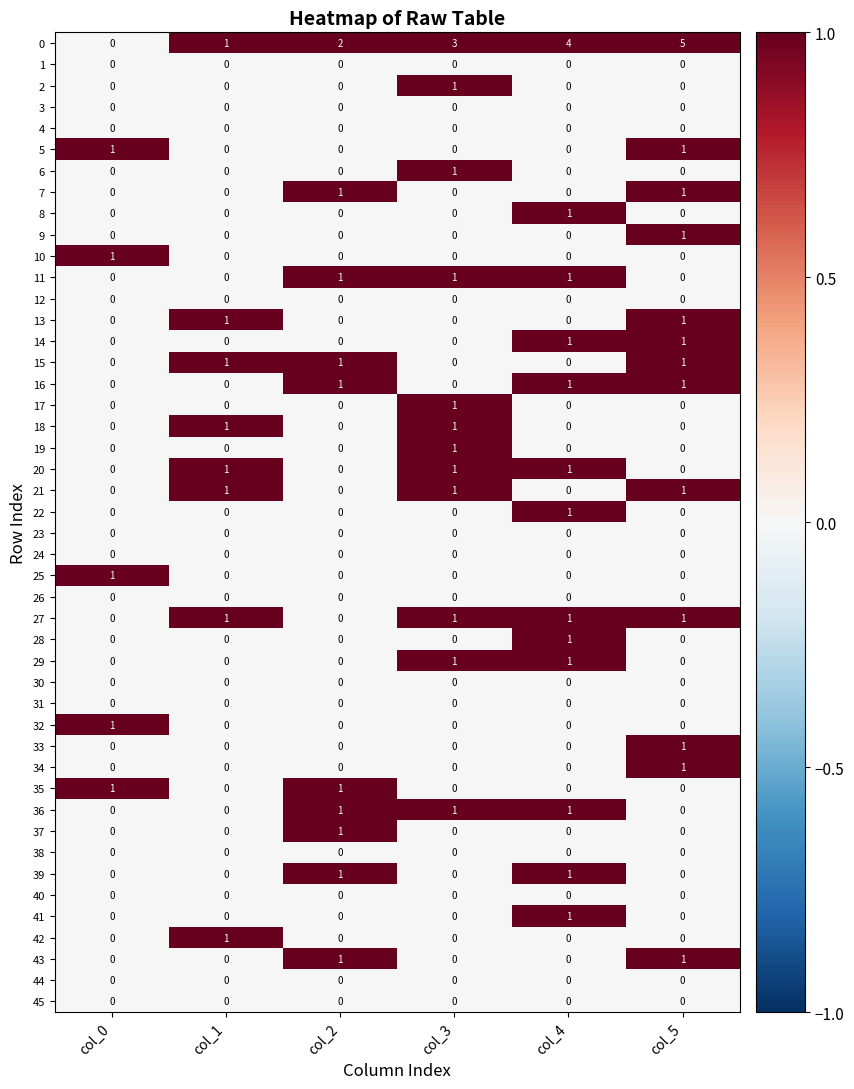

Count the number of data series in this chart.

46